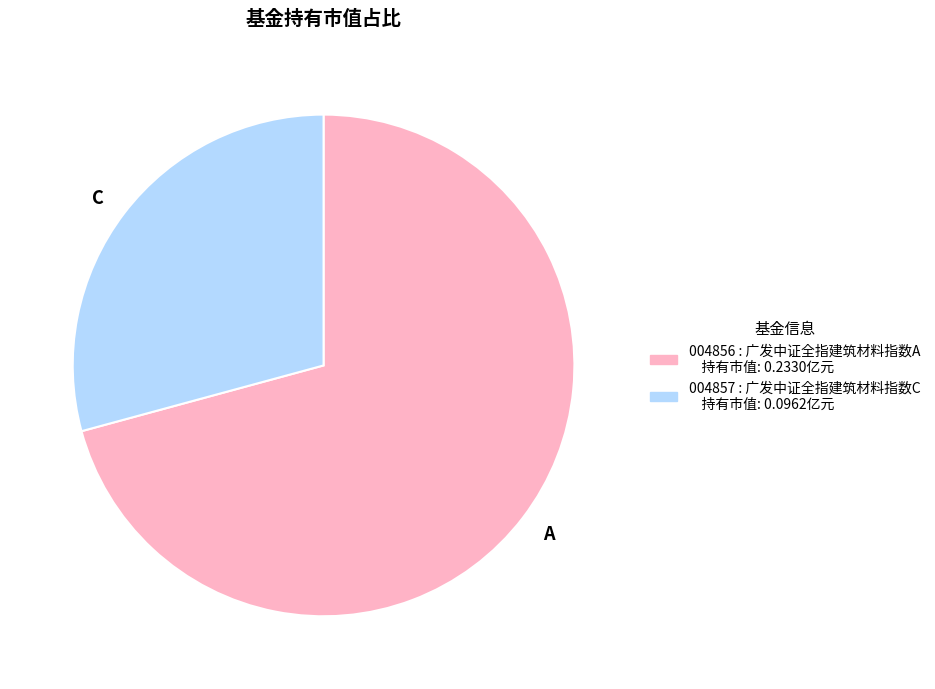

Do A and C together represent more than half of the pie?

Yes